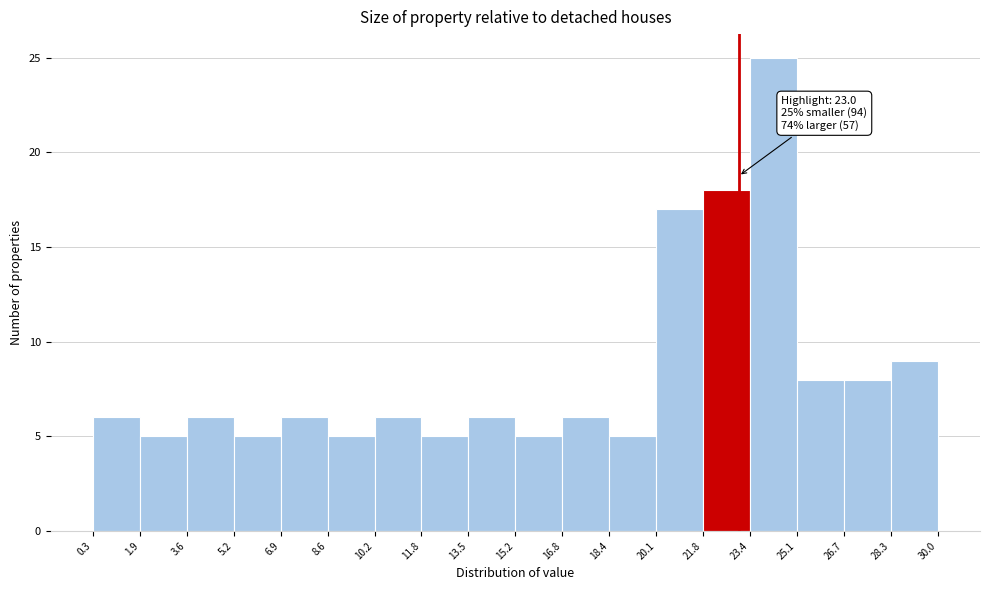

Which range on the x-axis has the tallest bar?

23.4 to 25.1